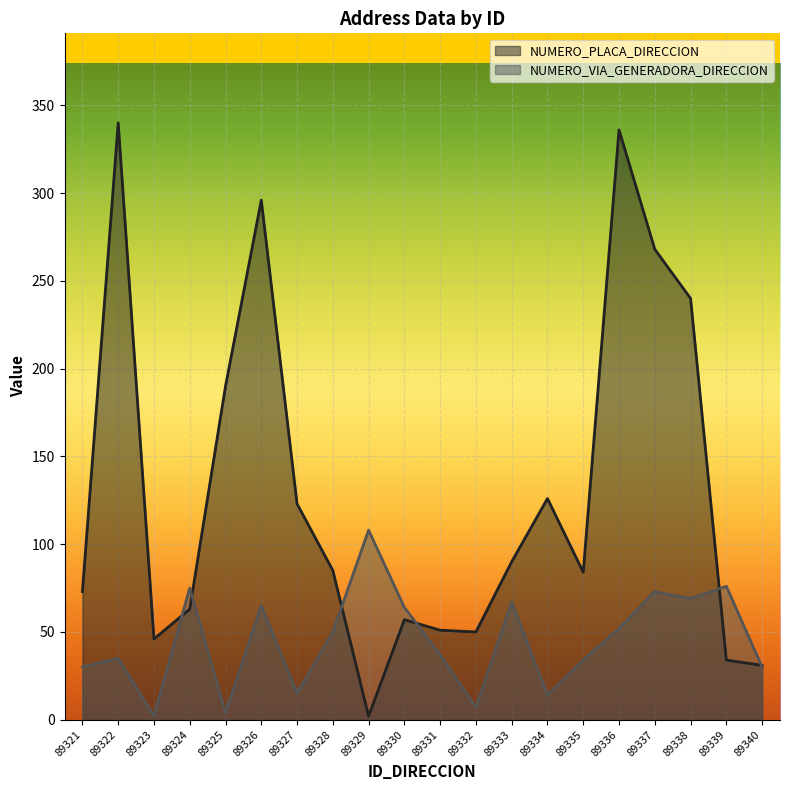

What is the difference between the NUMERO_PLACA_DIRECCION values at 89330 and 89334?

69